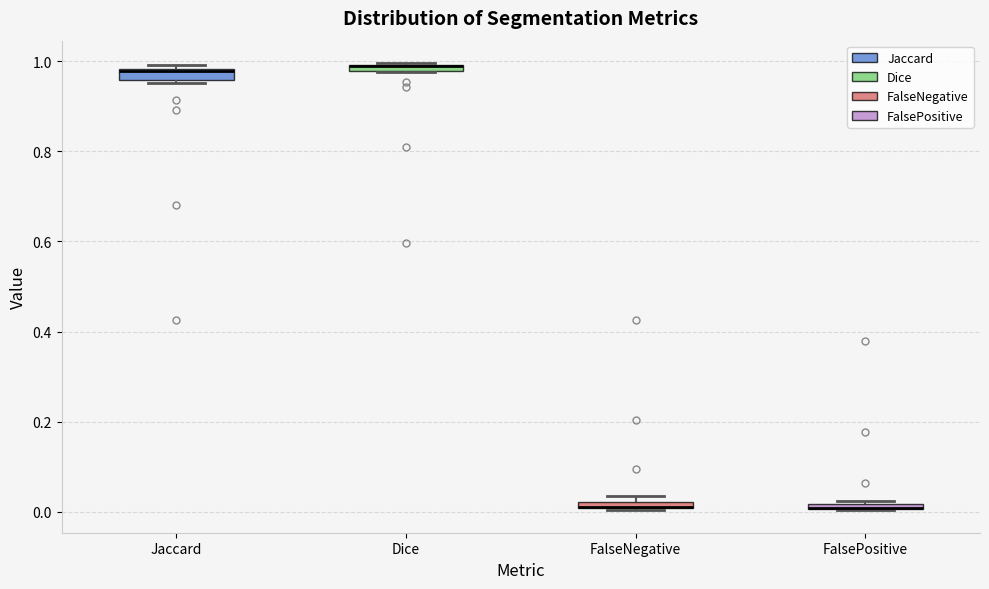

Where is the lower edge of the box for FalsePositive on the y-axis? The values are not printed on the chart, so give them approximately, as read against the axis.

0.00